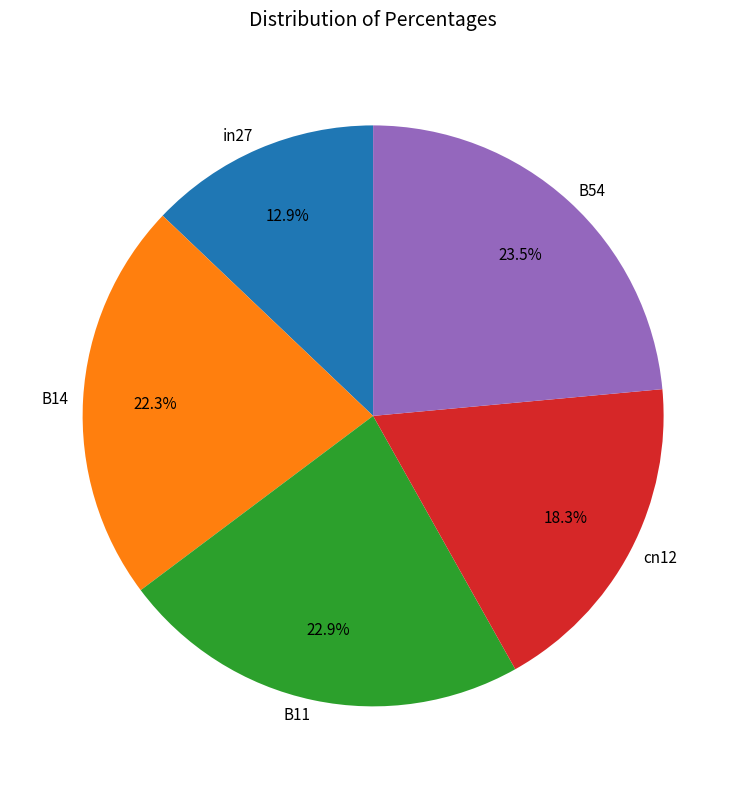

What percentage do B11 and in27 together represent?

35.8%